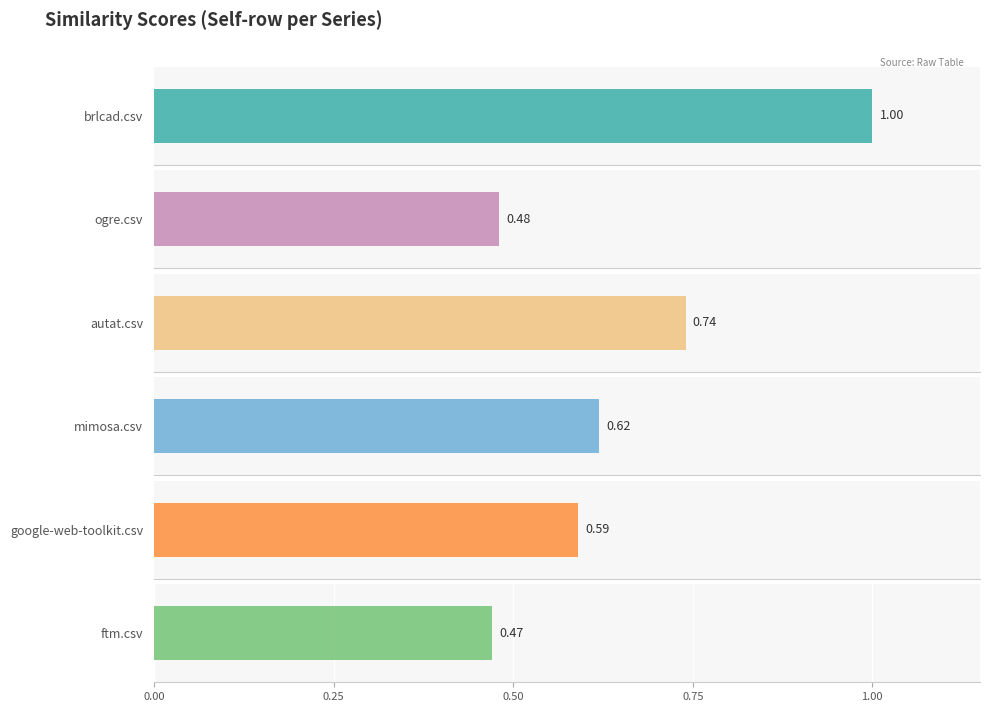

What are all the series names shown in the legend?

brlcad.csv, ogre.csv, autat.csv, mimosa.csv, google-web-toolkit.csv, ftm.csv